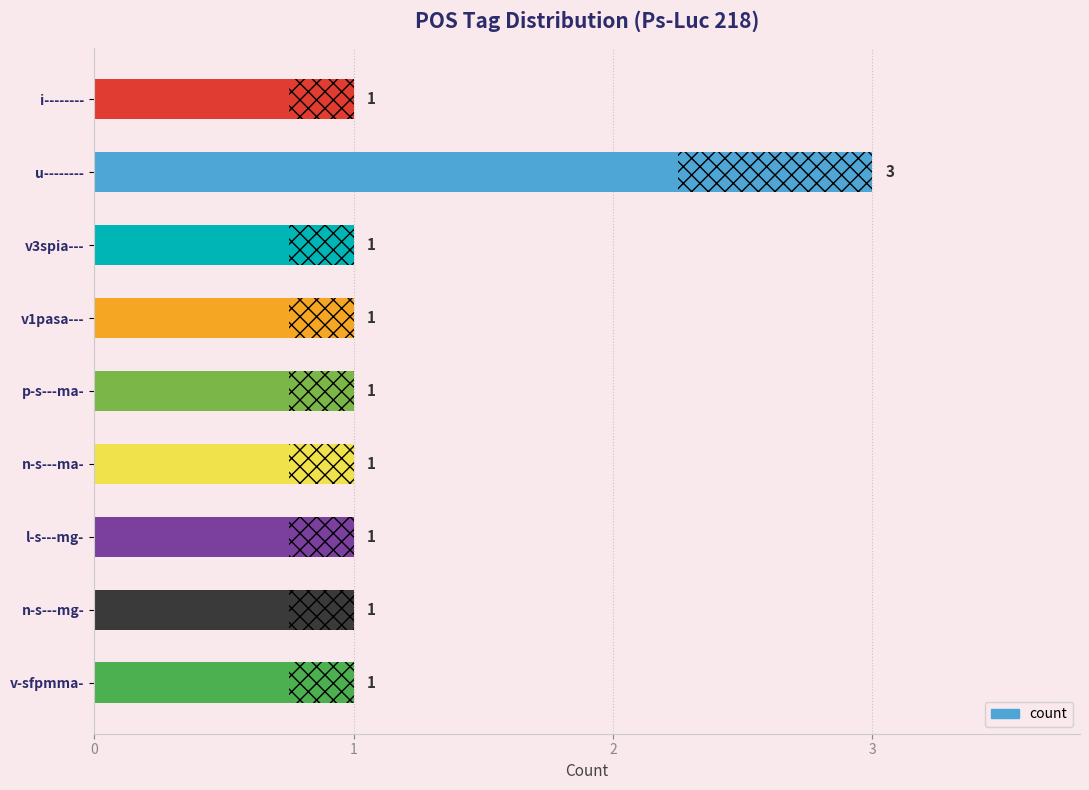

Count the number of data series in this chart.

1